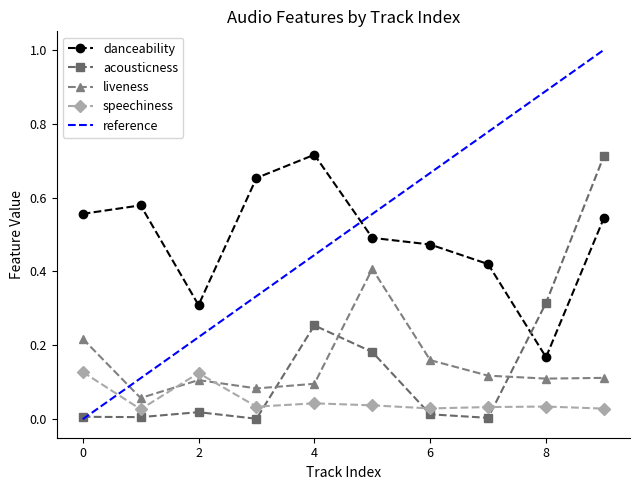

True or false: danceability and liveness cross at least once.

False